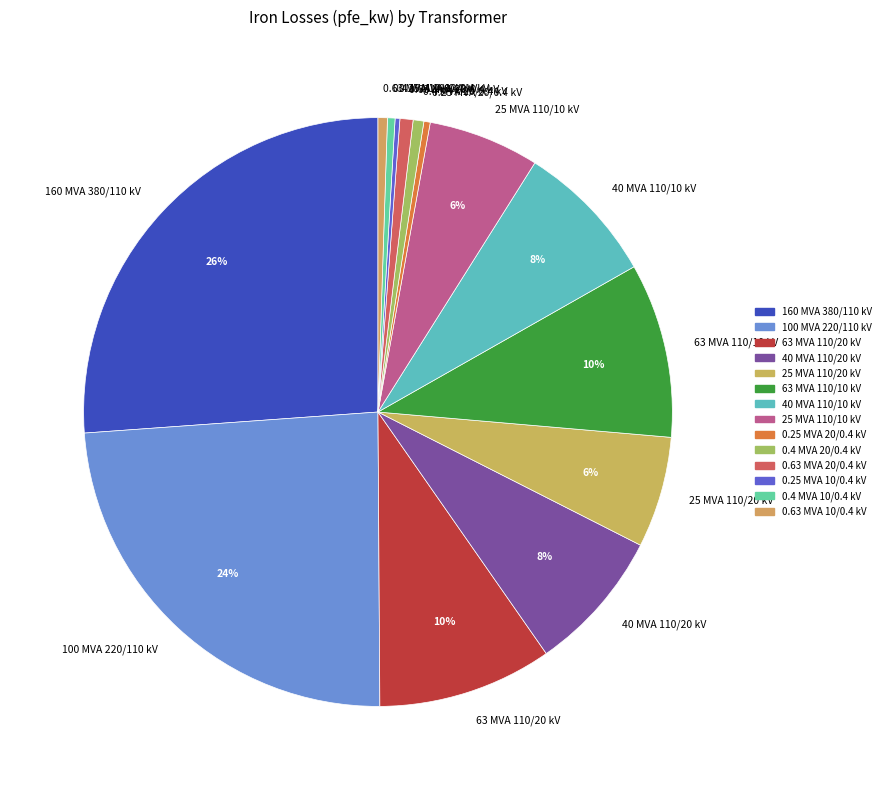

What percentage is the 25 MVA 110/20 kV slice, to the nearest percent?

6%